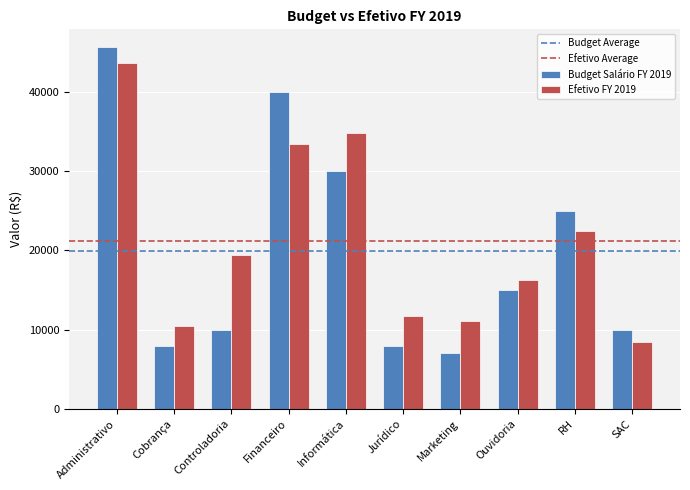

At which category is the sum across all series the highest?

Administrativo